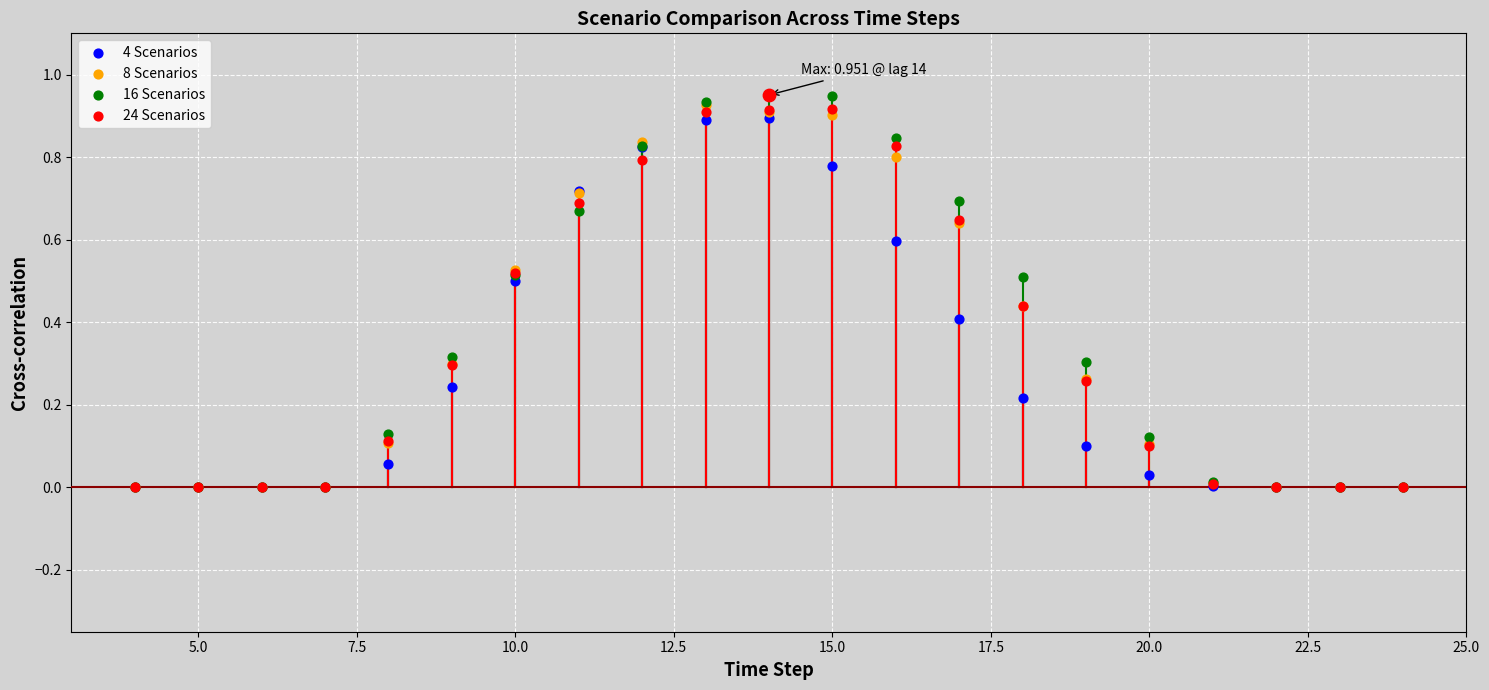

Which series contains the highest Y value?

16 Scenarios